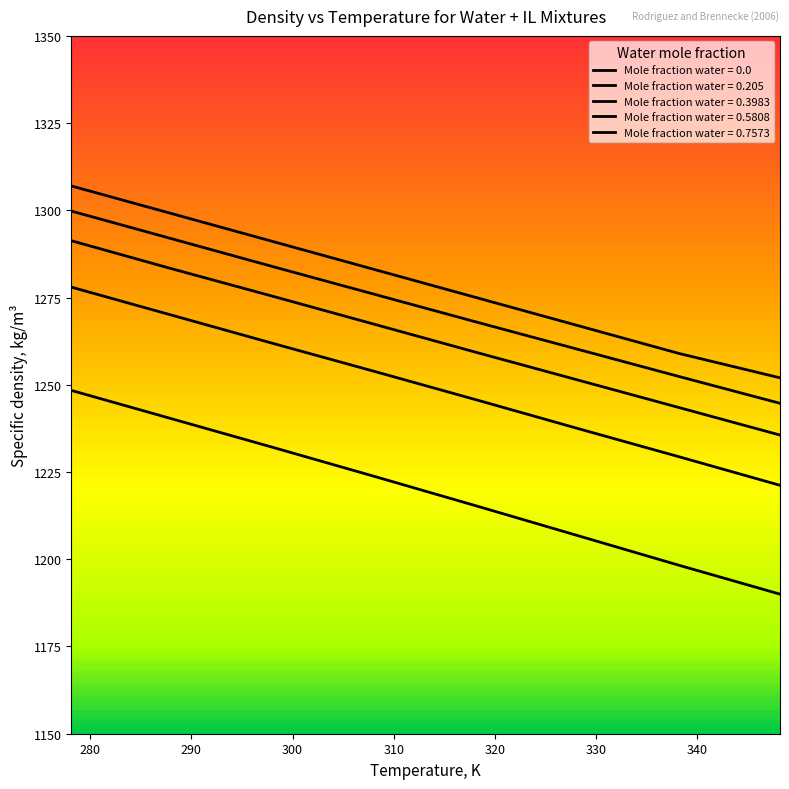

True or false: x=0.3983 has more than 0 interior local peaks.

False